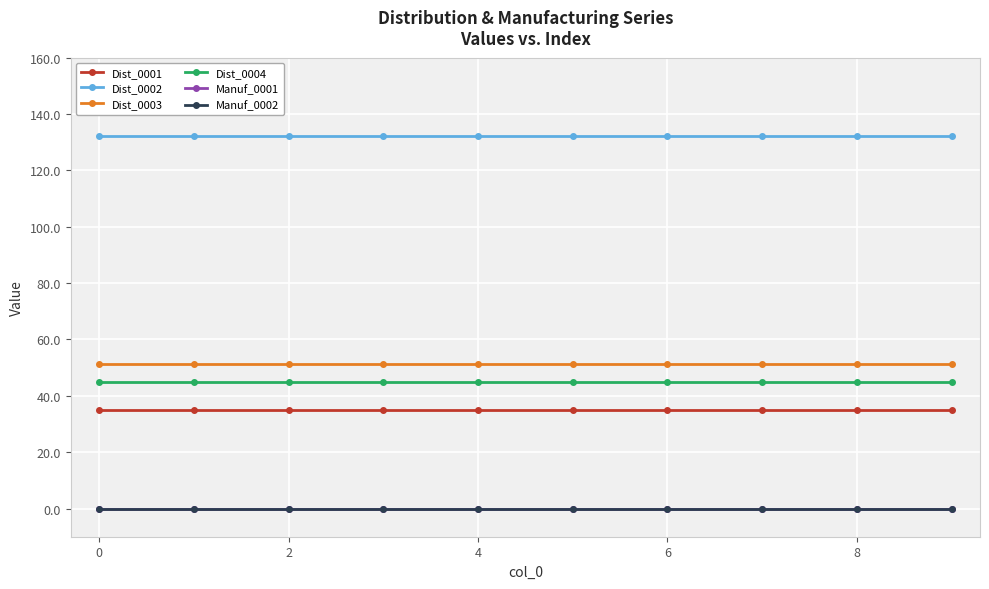

True or false: Dist_0003 has more than 1 interior local peaks.

False